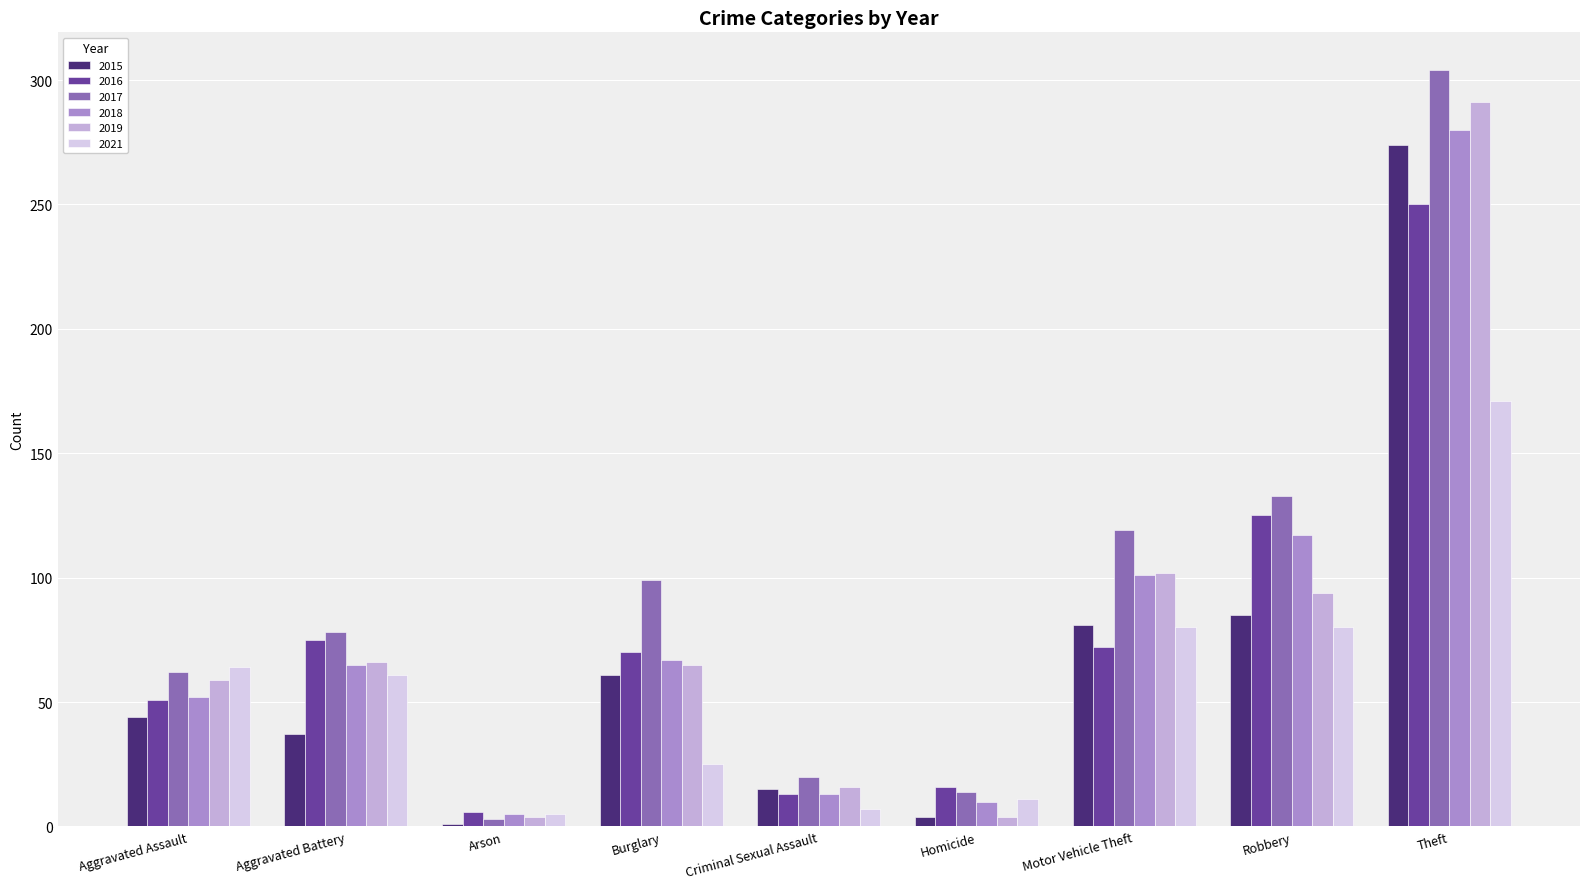

Reading right to left, extract all data points from this chart.

2015: Theft=274	Robbery=85	Motor Vehicle Theft=81	Homicide=4	Criminal Sexual Assault=15	Burglary=61	Arson=1	Aggravated Battery=37	Aggravated Assault=44
2016: Theft=250	Robbery=125	Motor Vehicle Theft=72	Homicide=16	Criminal Sexual Assault=13	Burglary=70	Arson=6	Aggravated Battery=75	Aggravated Assault=51
2017: Theft=304	Robbery=133	Motor Vehicle Theft=119	Homicide=14	Criminal Sexual Assault=20	Burglary=99	Arson=3	Aggravated Battery=78	Aggravated Assault=62
2018: Theft=280	Robbery=117	Motor Vehicle Theft=101	Homicide=10	Criminal Sexual Assault=13	Burglary=67	Arson=5	Aggravated Battery=65	Aggravated Assault=52
2019: Theft=291	Robbery=94	Motor Vehicle Theft=102	Homicide=4	Criminal Sexual Assault=16	Burglary=65	Arson=4	Aggravated Battery=66	Aggravated Assault=59
2021: Theft=171	Robbery=80	Motor Vehicle Theft=80	Homicide=11	Criminal Sexual Assault=7	Burglary=25	Arson=5	Aggravated Battery=61	Aggravated Assault=64